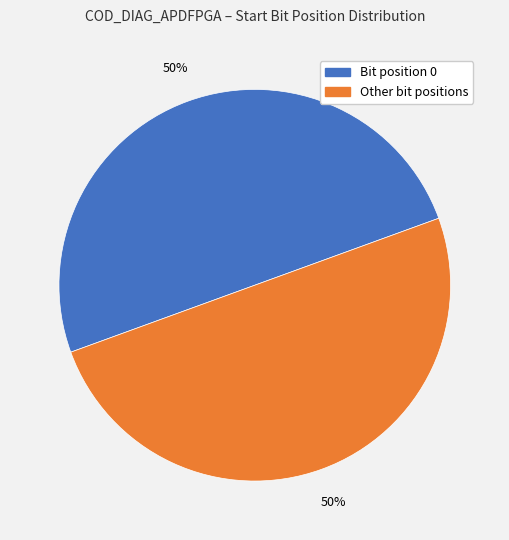

To the nearest percent, what is the average slice percentage?

50%